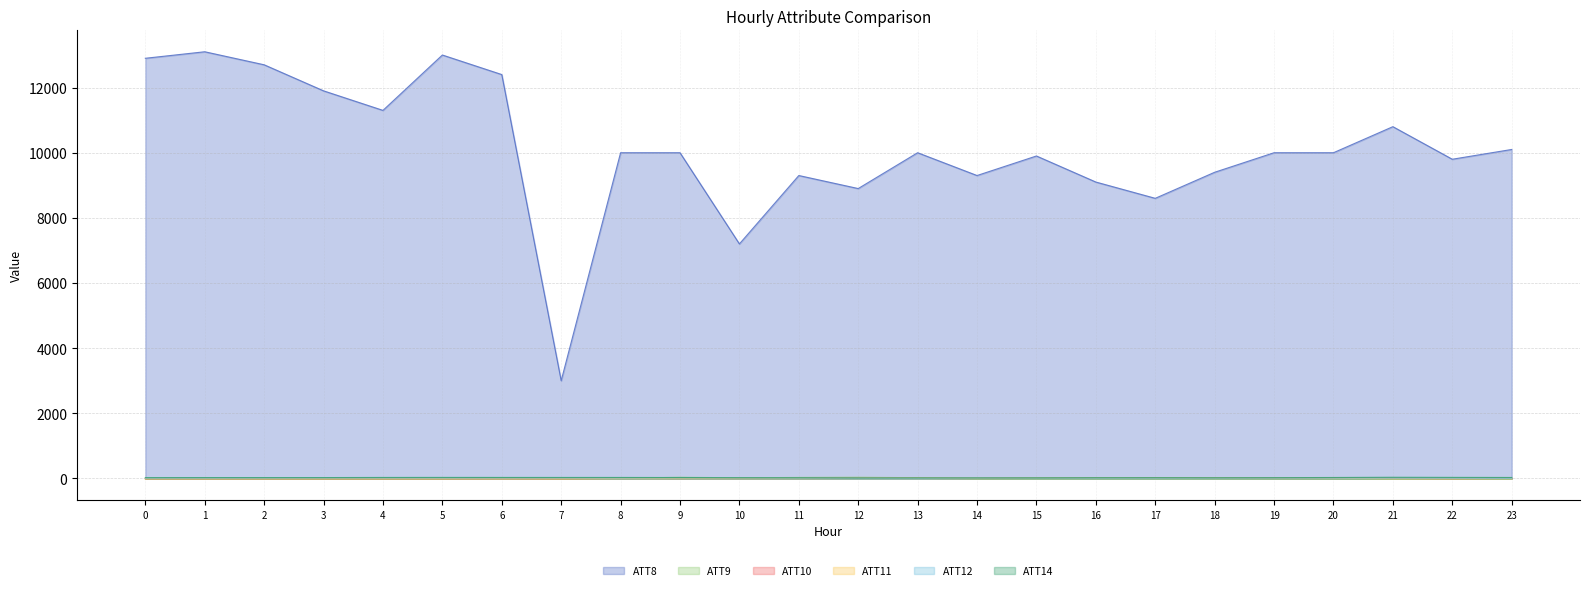

Is it true that ATT11 equals 3.9 at 11?

True